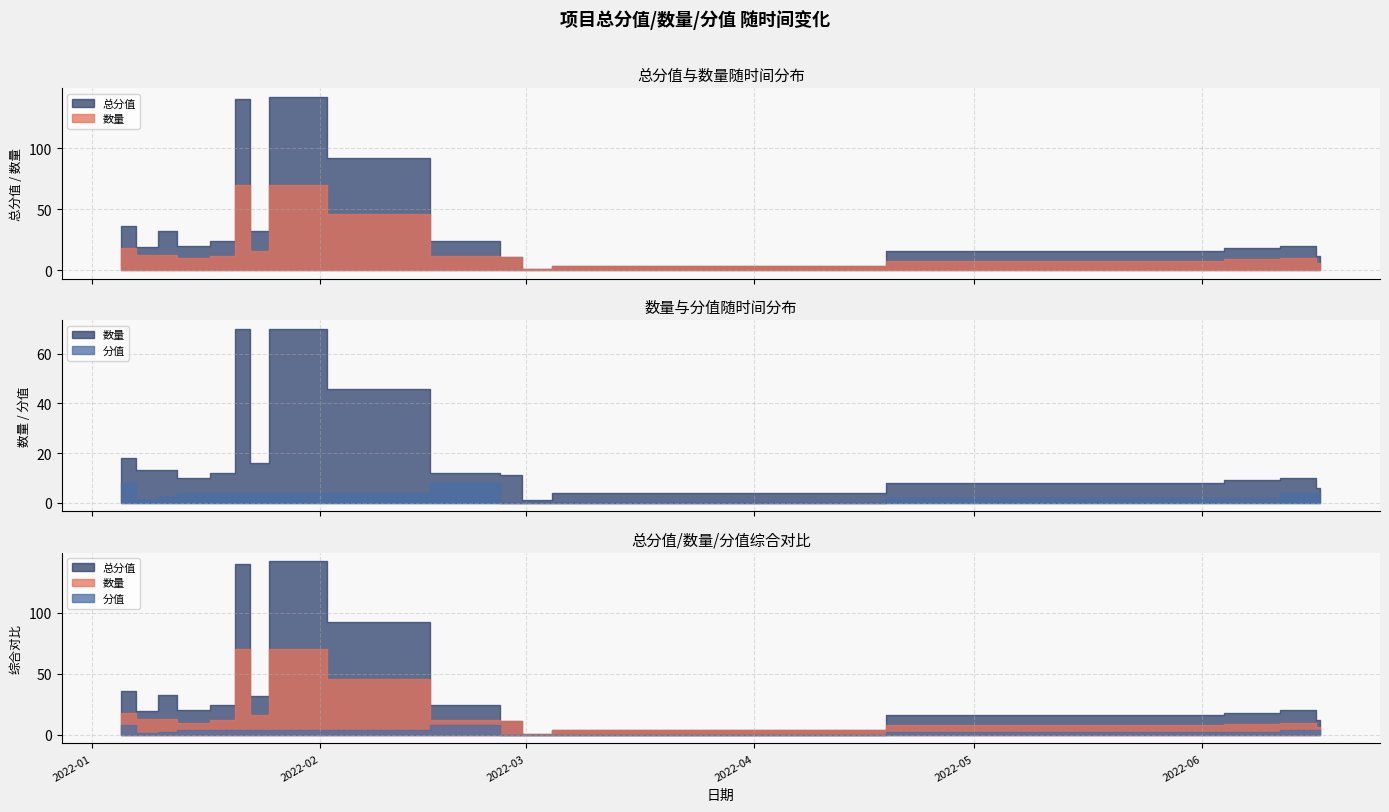

List the series in order of their peak value, highest first.

总分值, 数量, 分值